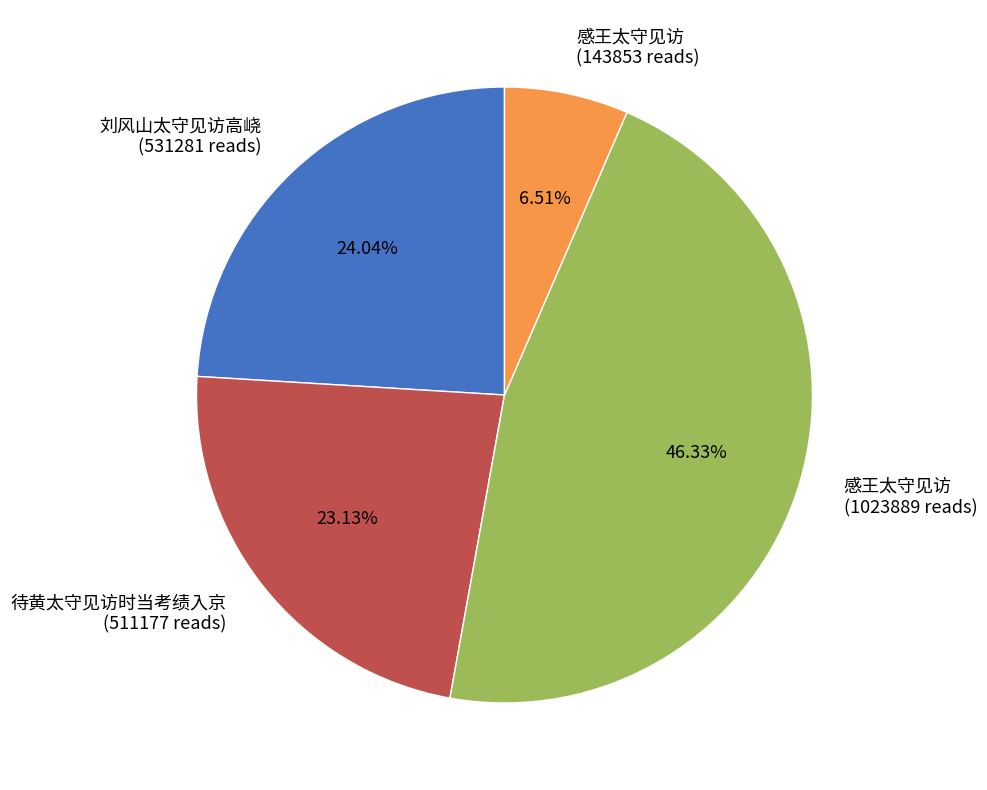

Which category has the smallest portion of the pie?

感王太守见访 (143853 reads)